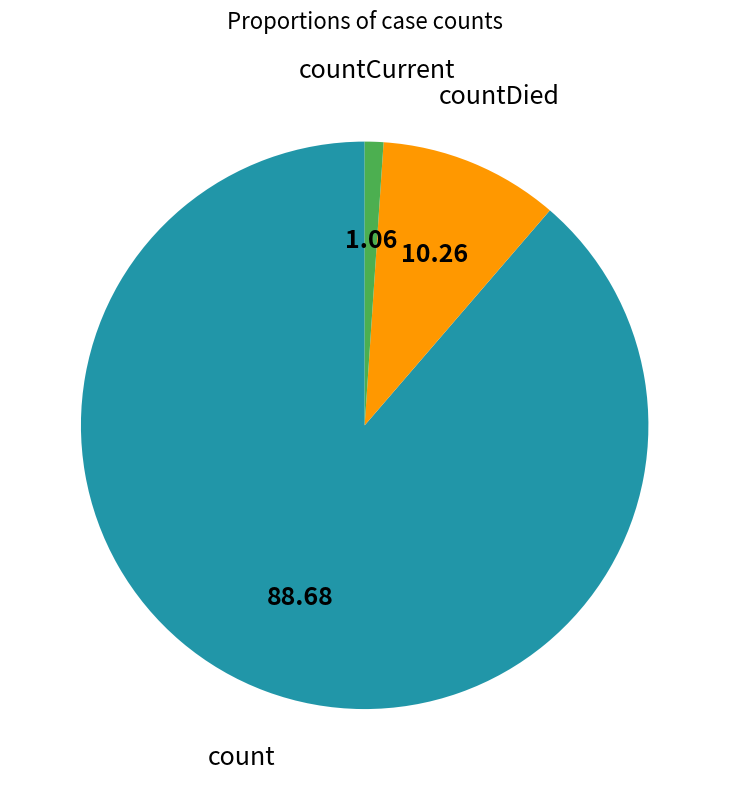

Approximately how many times larger is the value at count compared to countCurrent?

83.4